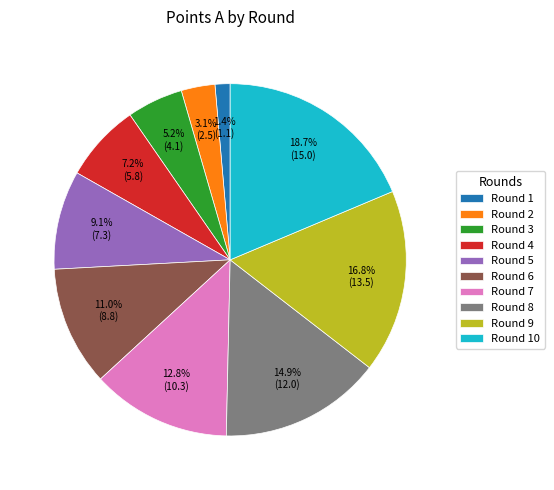

What portion of the pie excludes Round 9?

83.2%